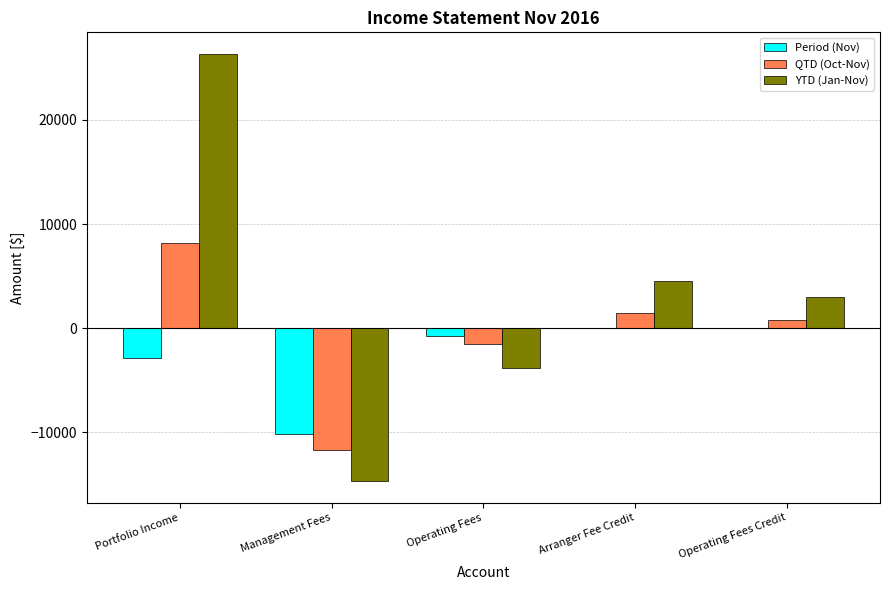

What is the total value across all series at Operating Fees?

-6164.4